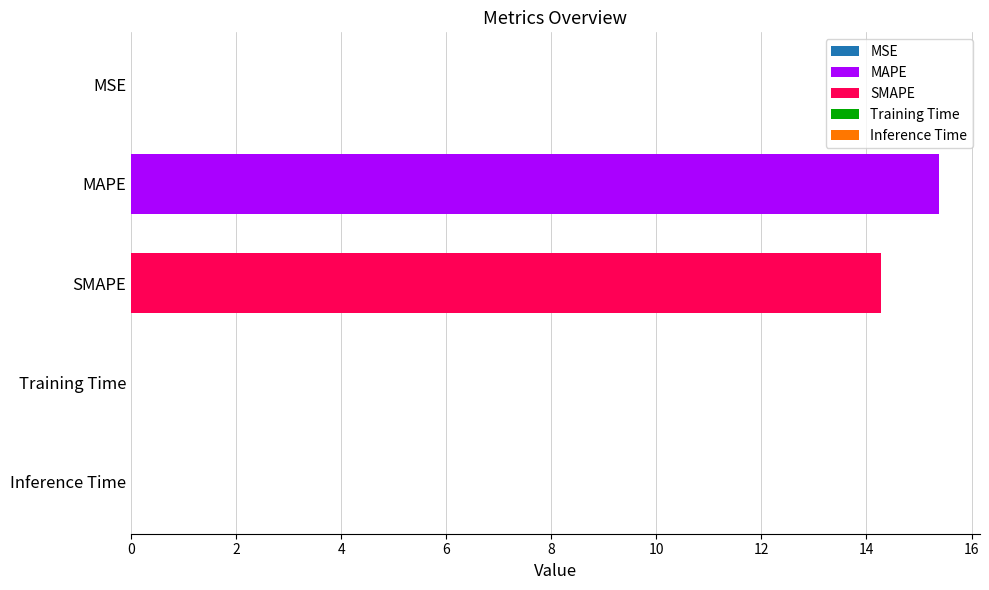

The value at SMAPE is 9.3. True or false?

False